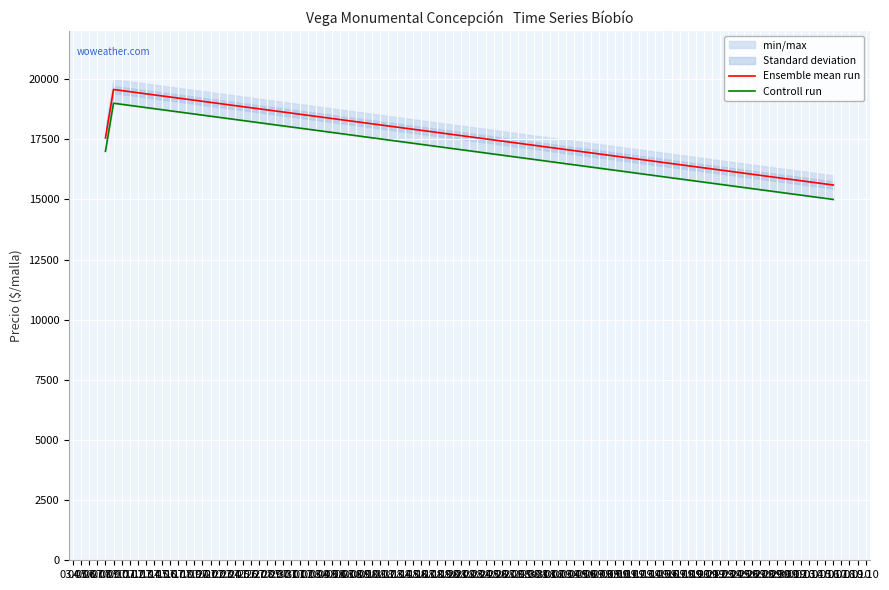

What is the lowest value of the Ensemble mean run series?

15600